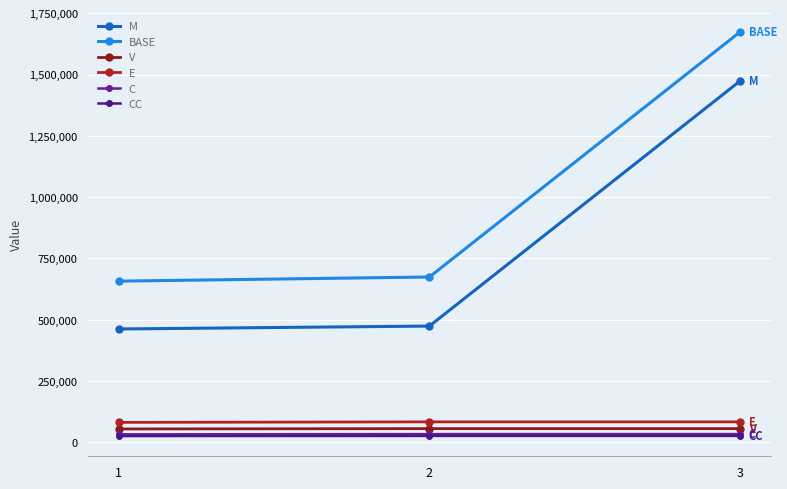

Does the chart display data point markers on the line(s)?

Yes